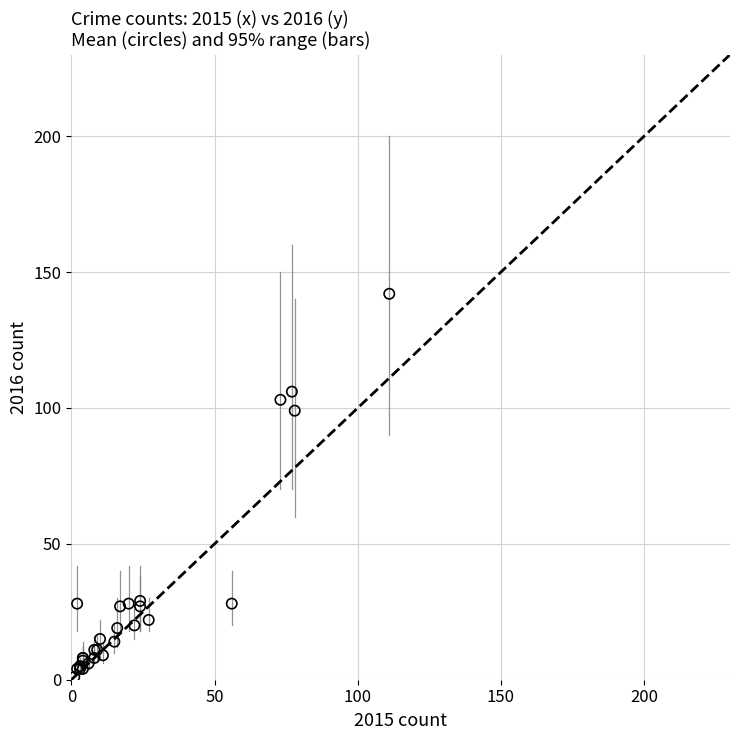

What Y value in the scatter plot is closest to 71?

99